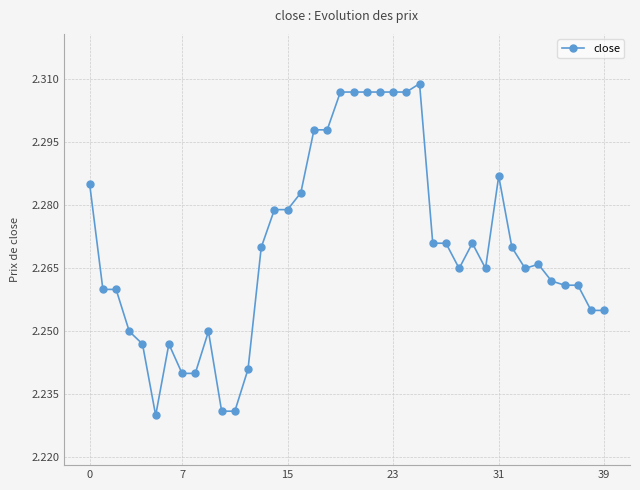

What is the sum of all values?

90.8